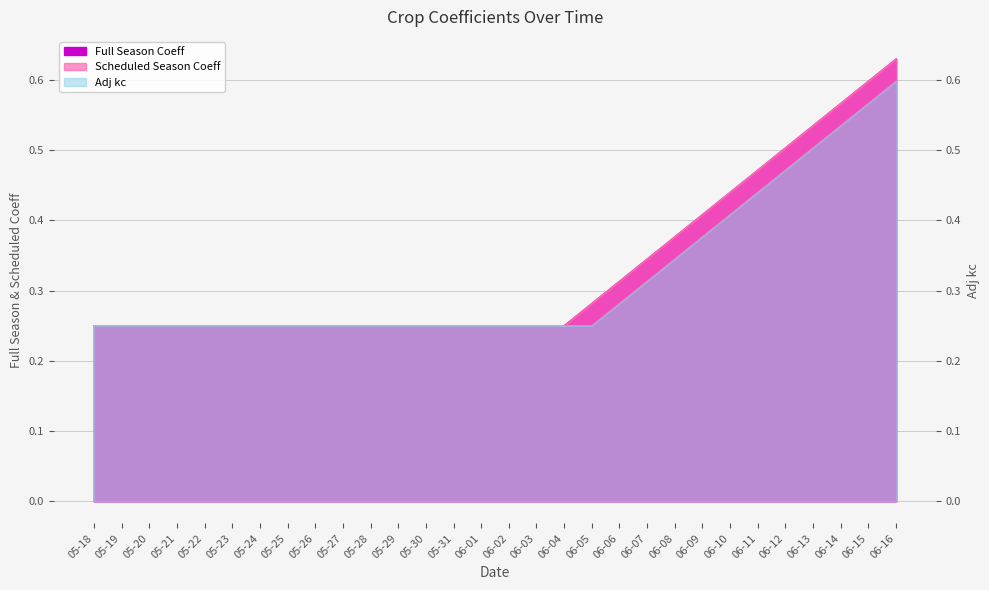

Which series has the largest total across all categories?

Full Season Coeff